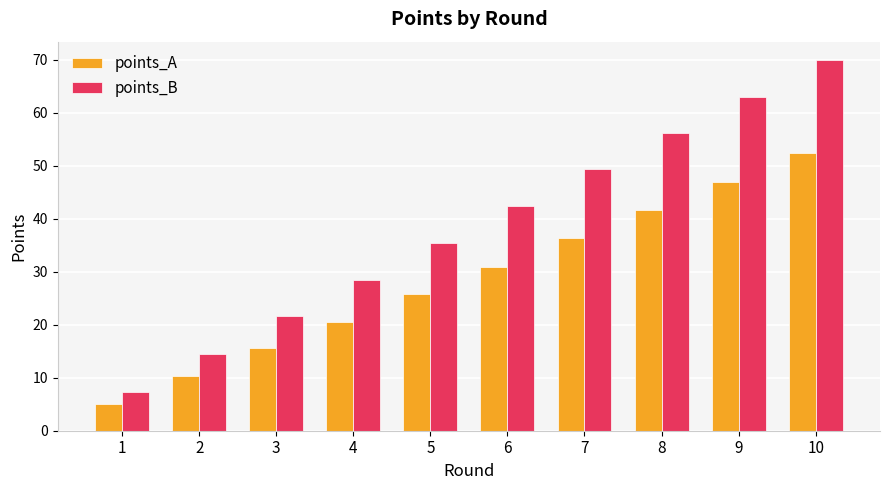

At which category does the chart reach its peak across all series?

10